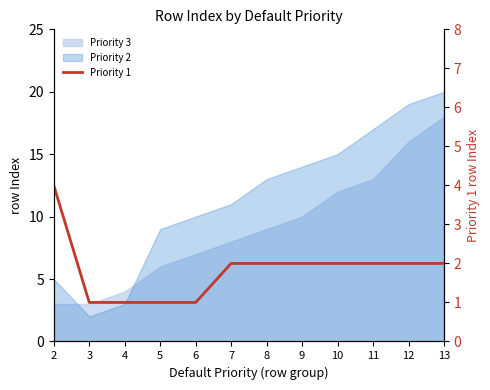

Reading left to right, extract all data points from this chart.

2=4	3=1	4=1	5=1	6=1	7=2	8=2	9=2	10=2	11=2	12=2	13=2